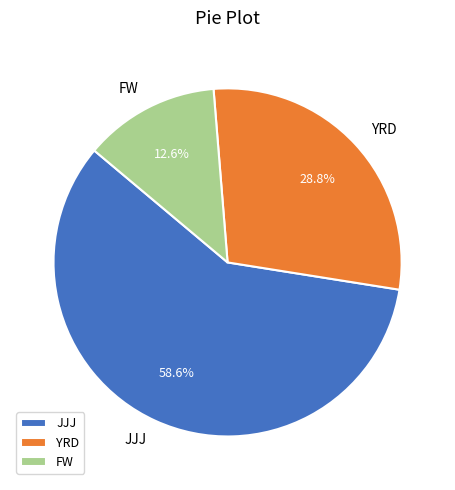

To the nearest percent, what portion does YRD represent?

29%